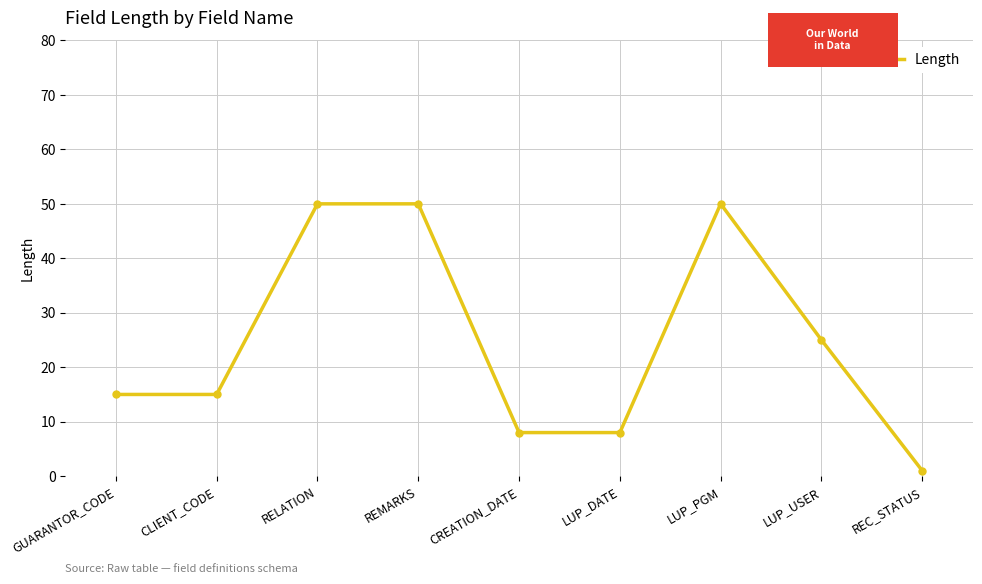

What is the label of the 1st point from the left?

GUARANTOR_CODE